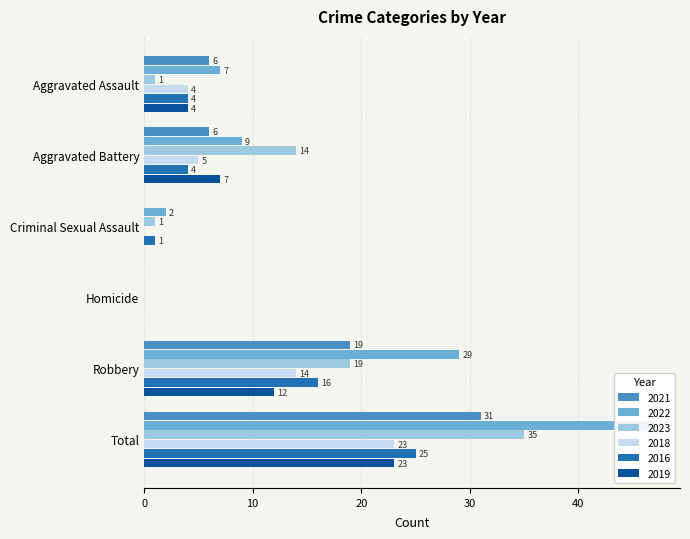

Reading right to left, transcribe all the data shown in this chart.

2021: Total=31	Robbery=19	Homicide=0	Criminal Sexual Assault=0	Aggravated Battery=6	Aggravated Assault=6
2022: Total=47	Robbery=29	Homicide=0	Criminal Sexual Assault=2	Aggravated Battery=9	Aggravated Assault=7
2023: Total=35	Robbery=19	Homicide=0	Criminal Sexual Assault=1	Aggravated Battery=14	Aggravated Assault=1
2018: Total=23	Robbery=14	Homicide=0	Criminal Sexual Assault=0	Aggravated Battery=5	Aggravated Assault=4
2016: Total=25	Robbery=16	Homicide=0	Criminal Sexual Assault=1	Aggravated Battery=4	Aggravated Assault=4
2019: Total=23	Robbery=12	Homicide=0	Criminal Sexual Assault=0	Aggravated Battery=7	Aggravated Assault=4